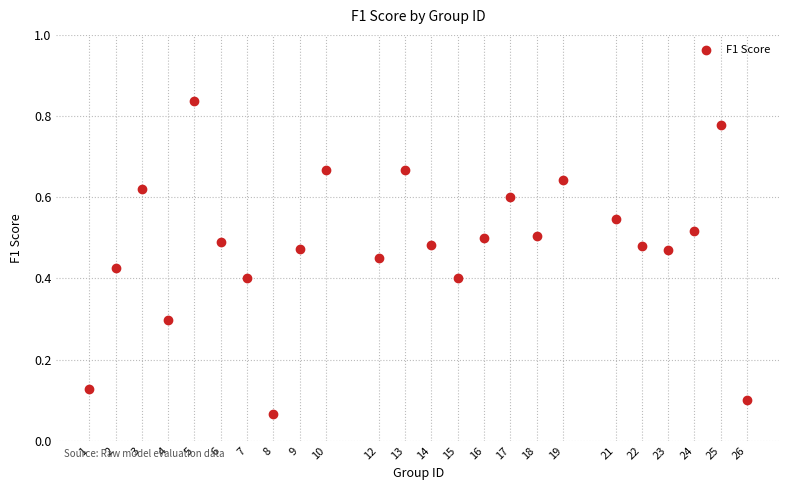

What is the range of X values (max minus min)?

25.0